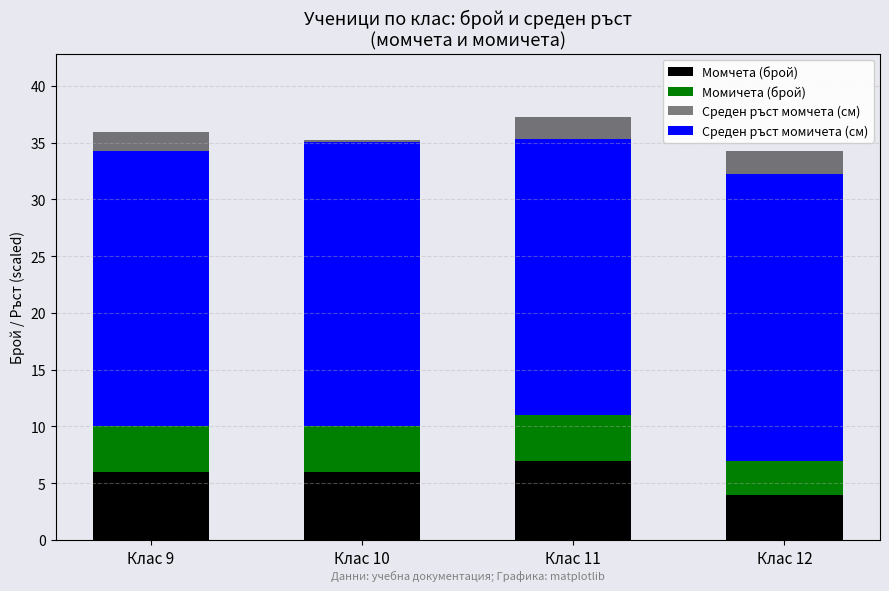

Between Клас 10 and Клас 12, which series saw the biggest shift?

Момчета (брой)